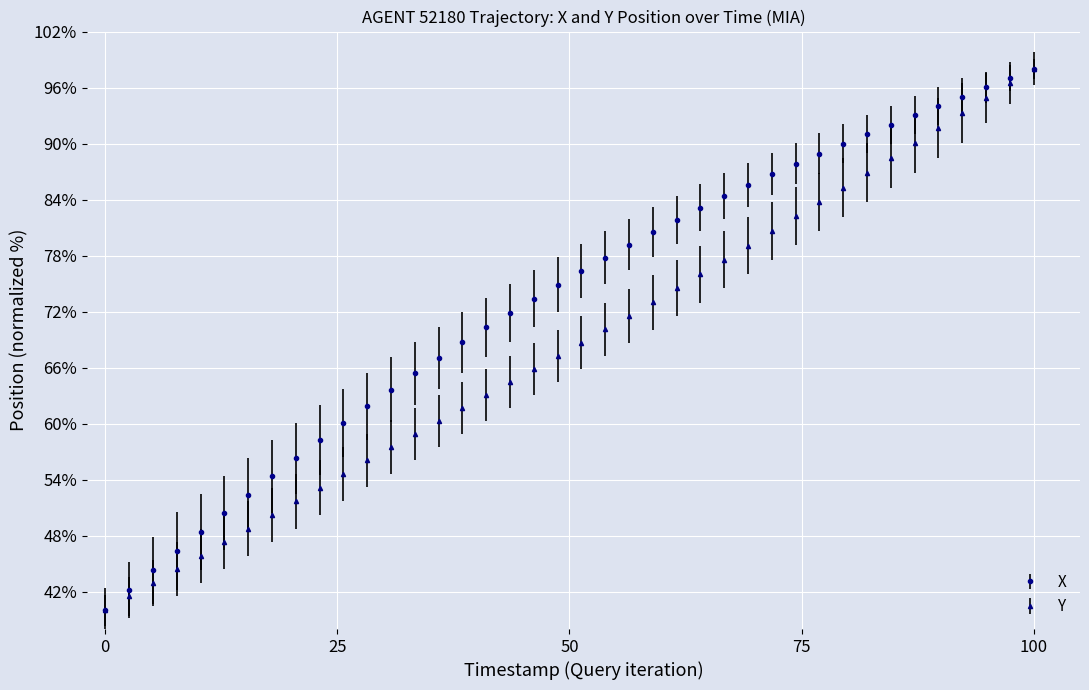

What is the value of the X point at the 11th from the left?

60.1